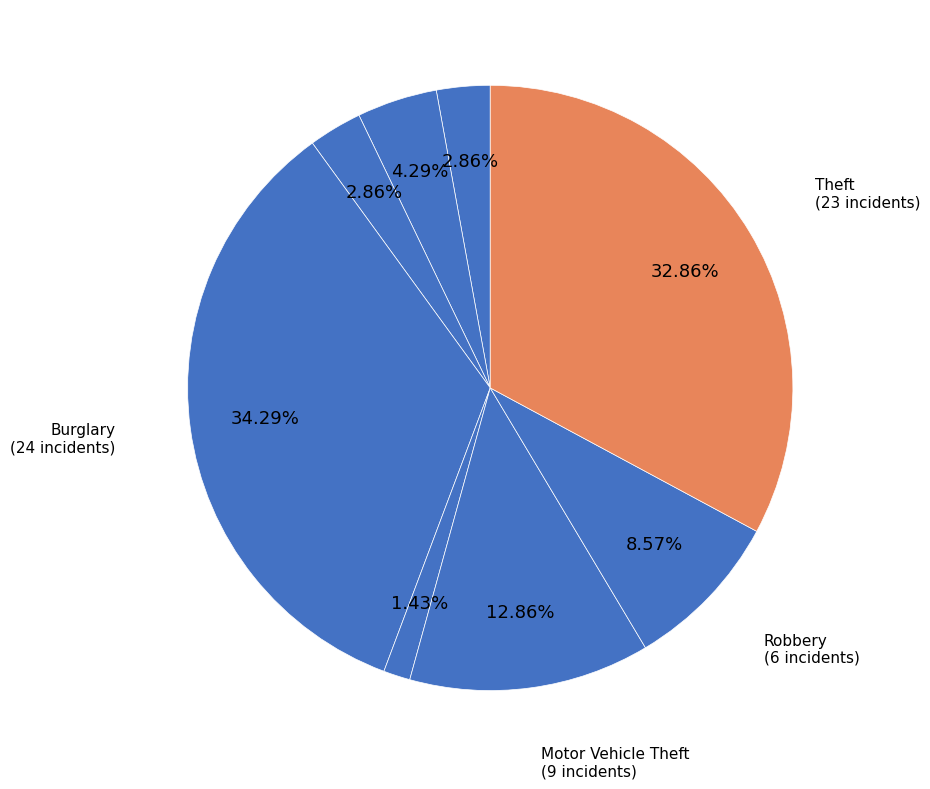

How many slices are in this pie chart?

8